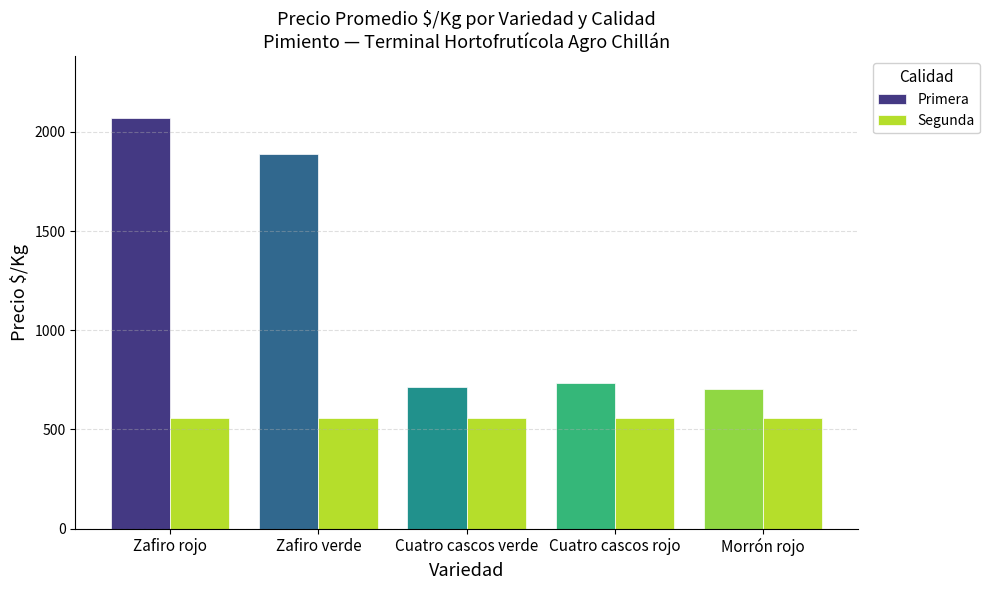

What is the lowest value of the Segunda series?

556